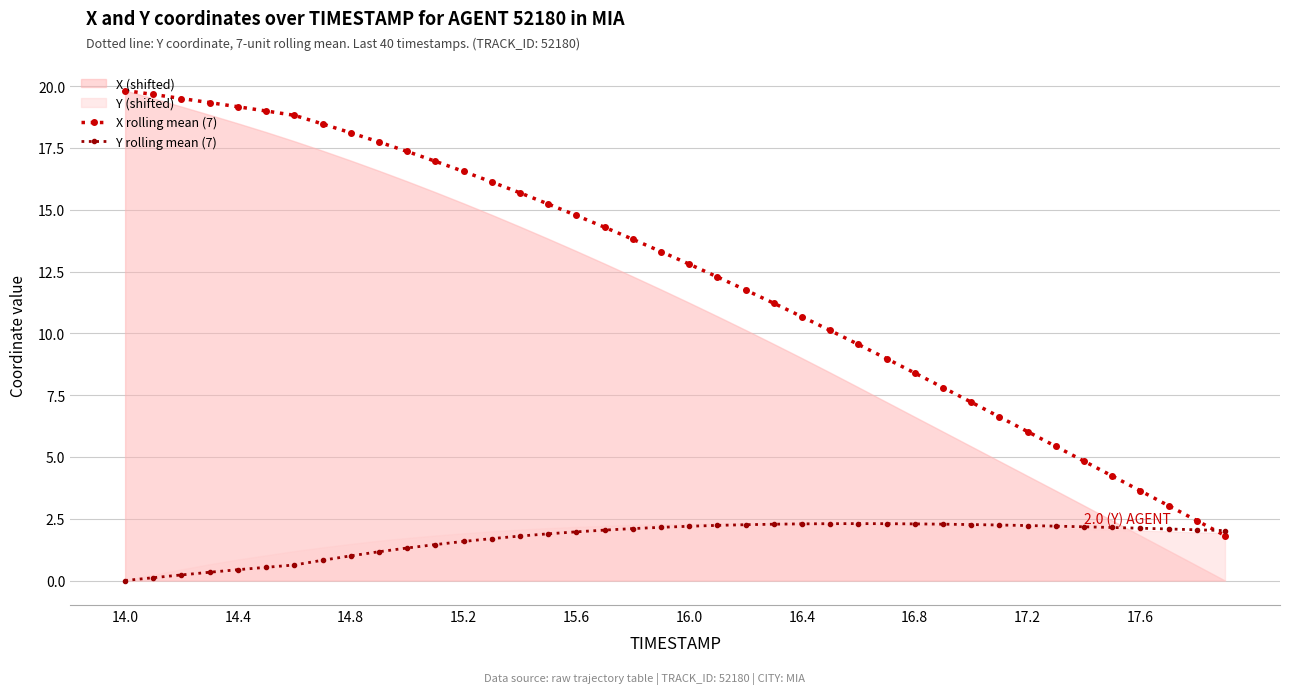

What is the maximum value for Y rolling mean (7)?

2.3